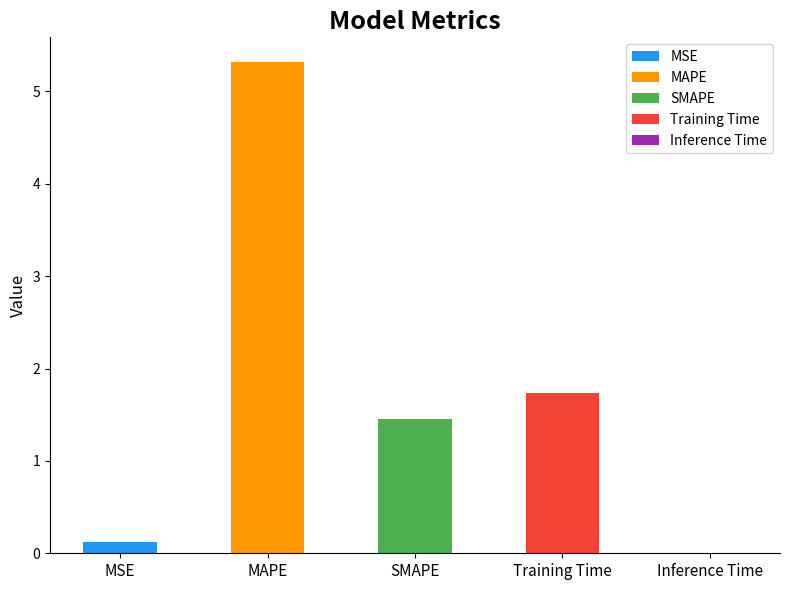

Between Inference Time and MAPE, which is larger?

MAPE